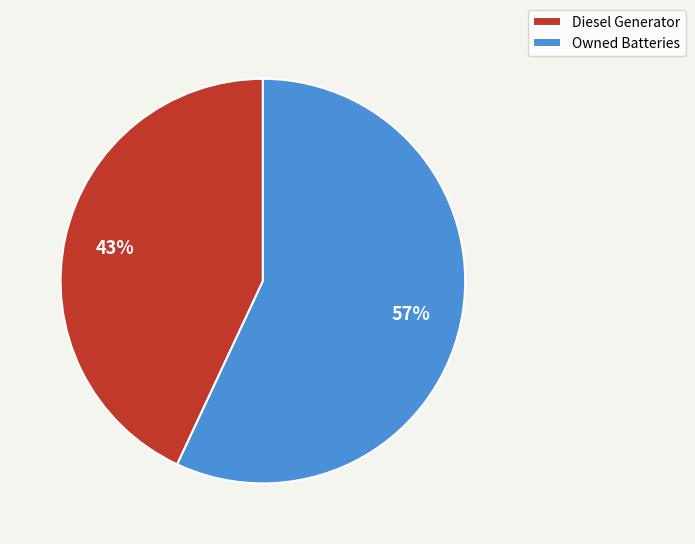

Is there a majority slice in this chart?

Yes